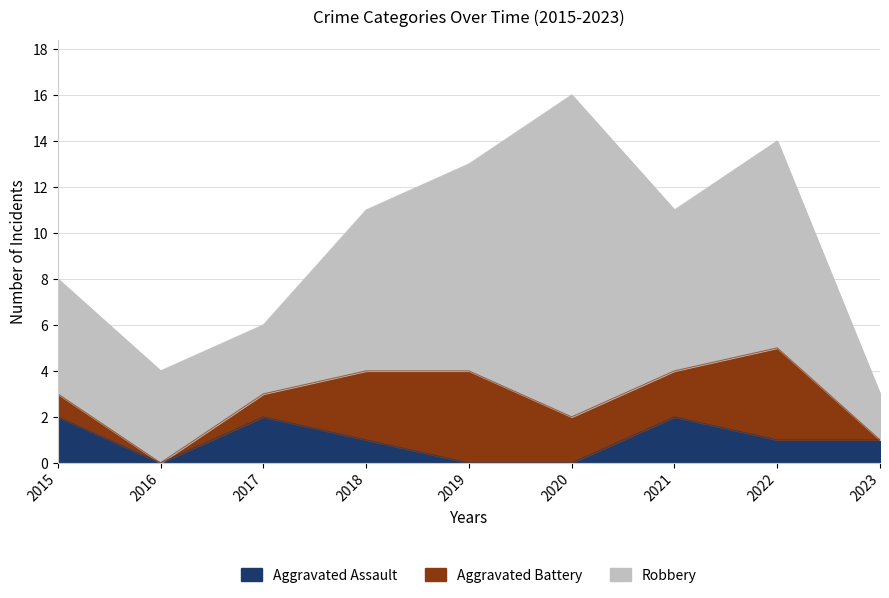

What is the difference between the second highest and second lowest values in the Aggravated Assault series?

2